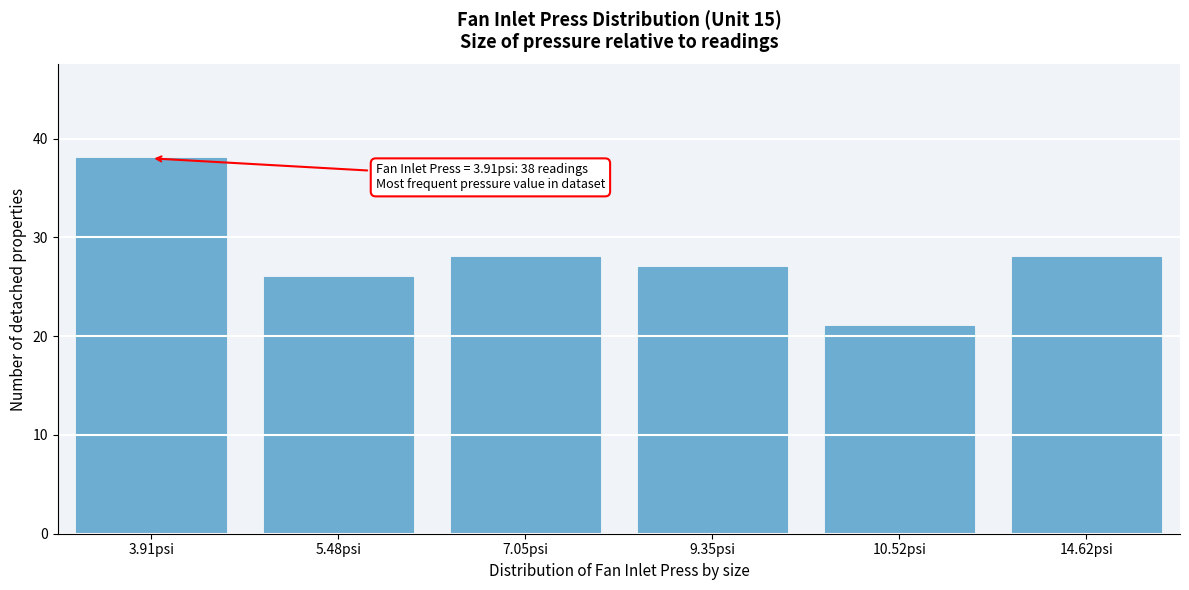

Reading right to left, transcribe all the data shown in this chart.

28	21	27	28	26	38